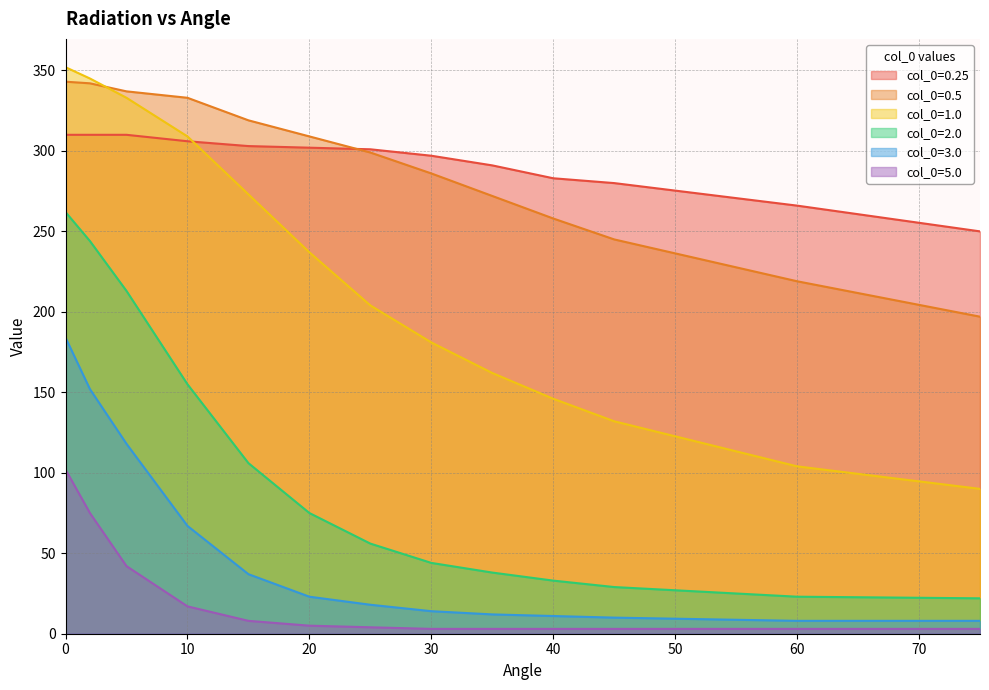

What are all the series names shown in the legend?

col_0=0.25, col_0=0.5, col_0=1.0, col_0=2.0, col_0=3.0, col_0=5.0